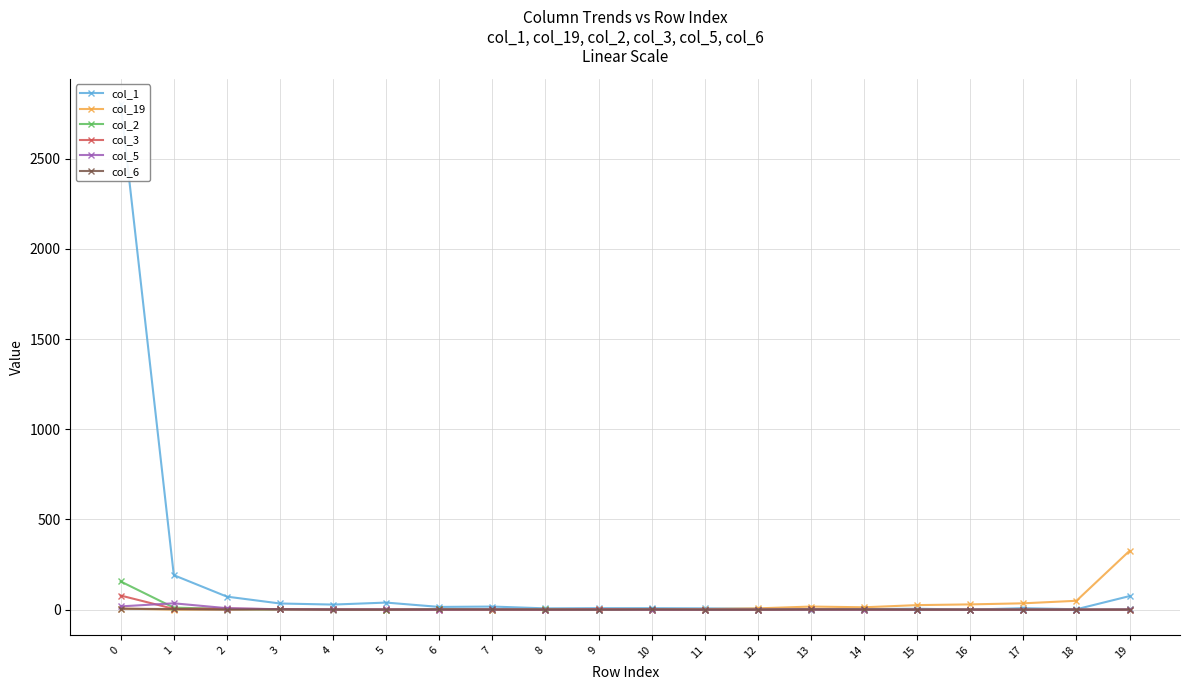

How many lines are shown in the chart?

6